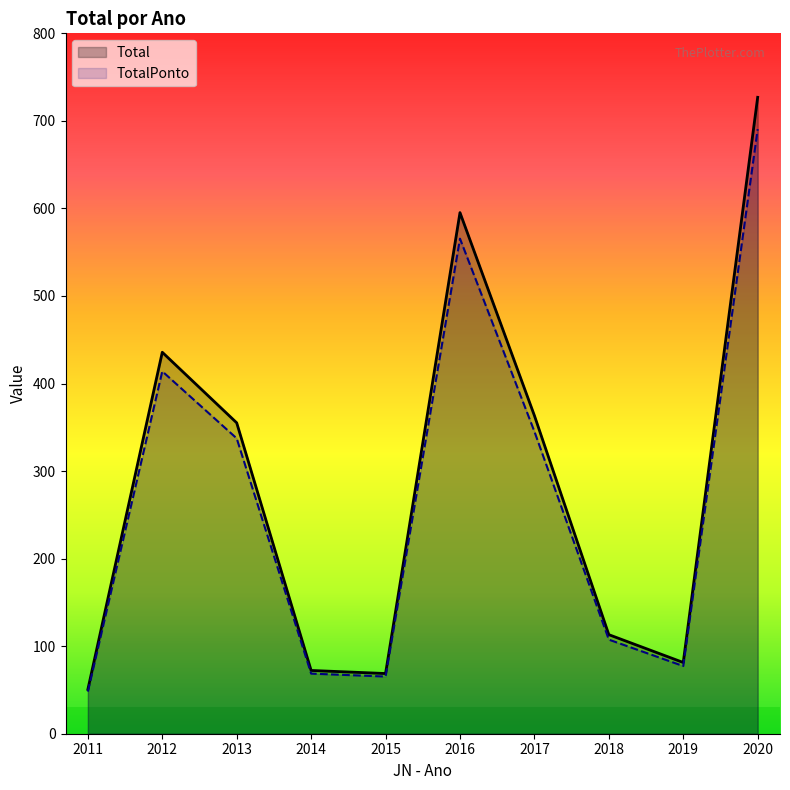

Between 2015 and 2020, which series saw the biggest shift?

Total